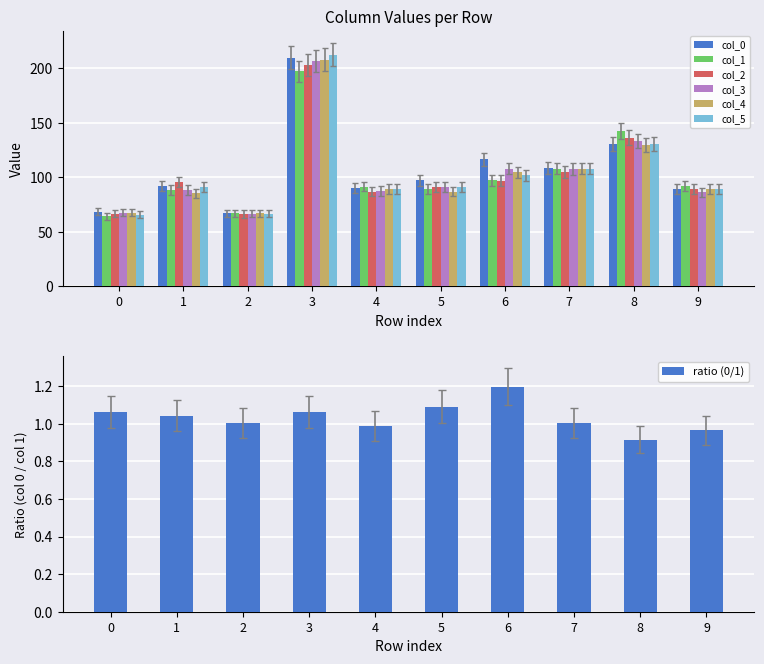

What is the total value across all series at 3?

1214.8